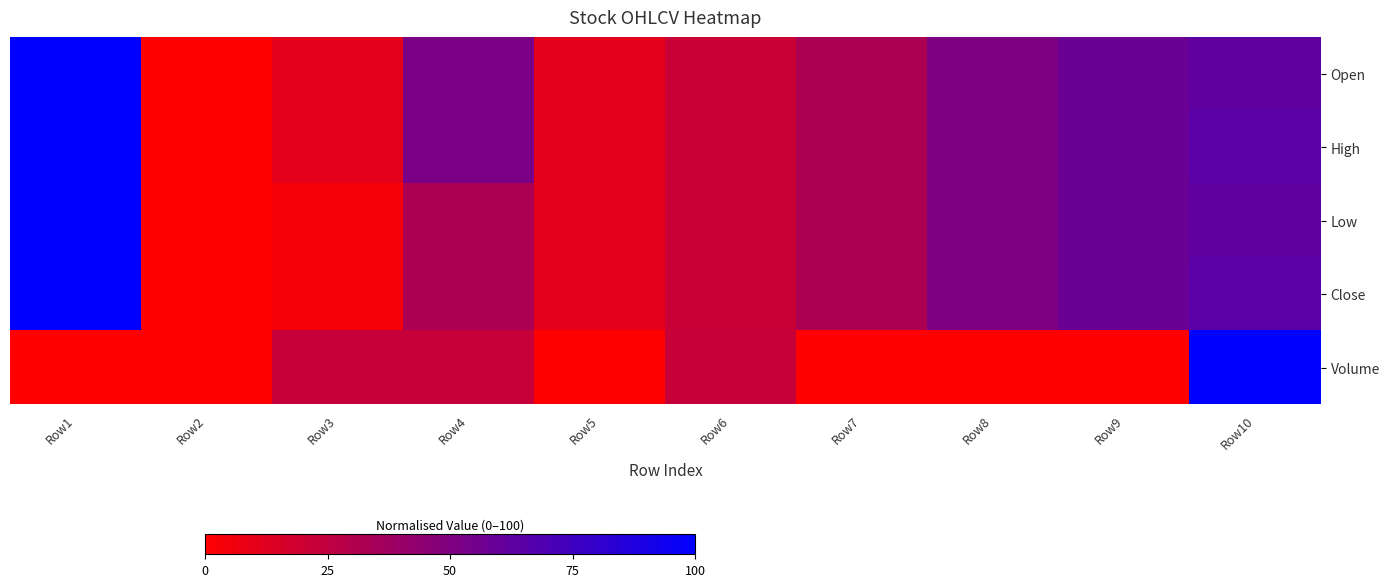

List the series in order of their peak value, highest first.

Open, High, Low, Close, Volume